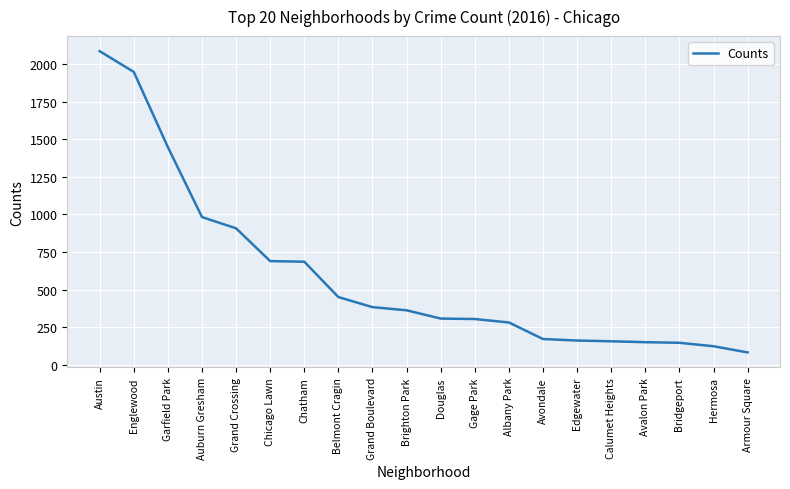

What is the maximum value shown in the chart?

2086